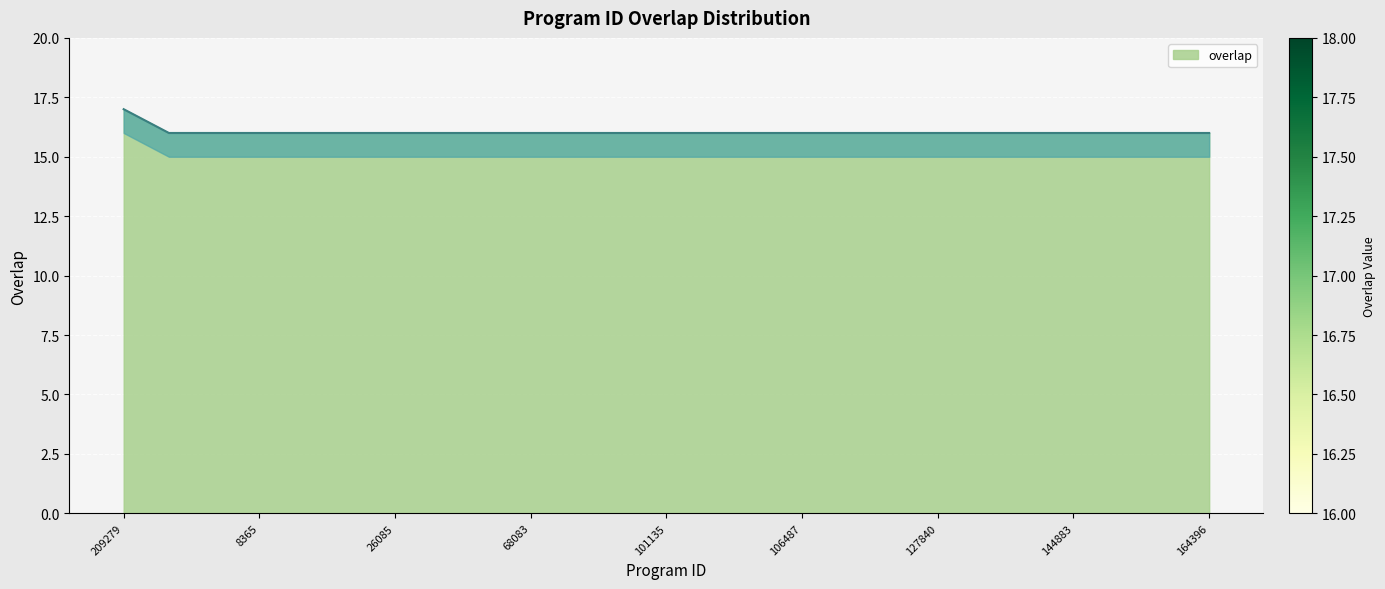

Is it true that the value at 103373 is 8?

False